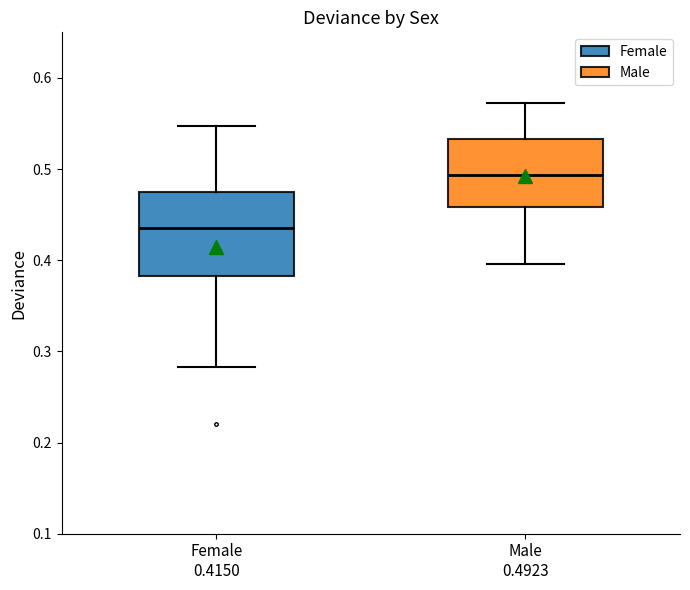

Reading left to right, transcribe this box plot: for each box, give where its median line is, the range the box spans, and where its two whiskers end, as read against the y-axis. The values are not printed on the chart, so give them approximately, as read against the axis.

Female 0.4150: median 0.44, box 0.38 to 0.47, whiskers 0.28 to 0.55
Male 0.4923: median 0.49, box 0.46 to 0.53, whiskers 0.40 to 0.57